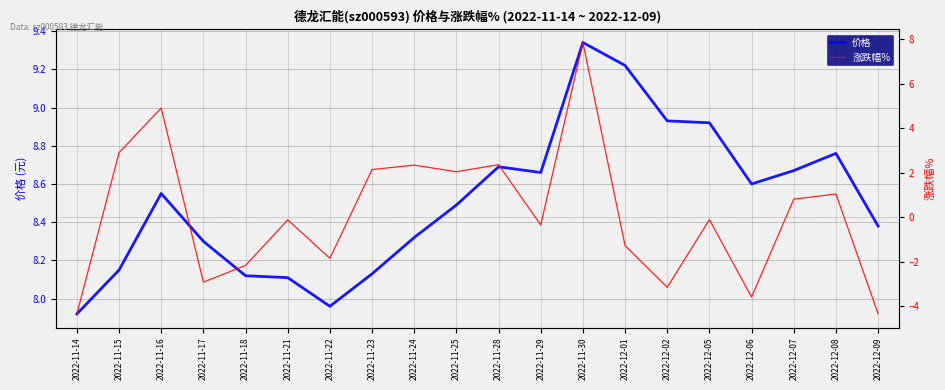

How many values in the 价格 series are below 8?

2